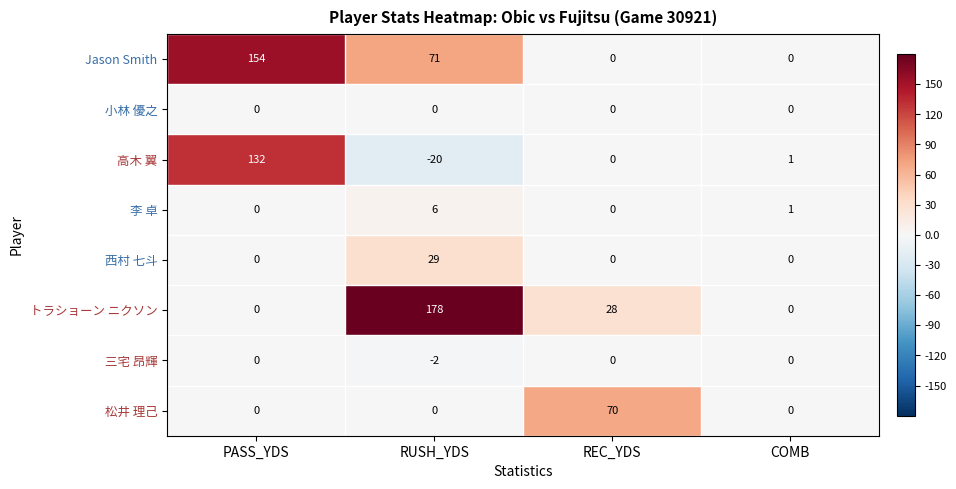

Count the 西村 七斗 values in the range 0 to 29.

4